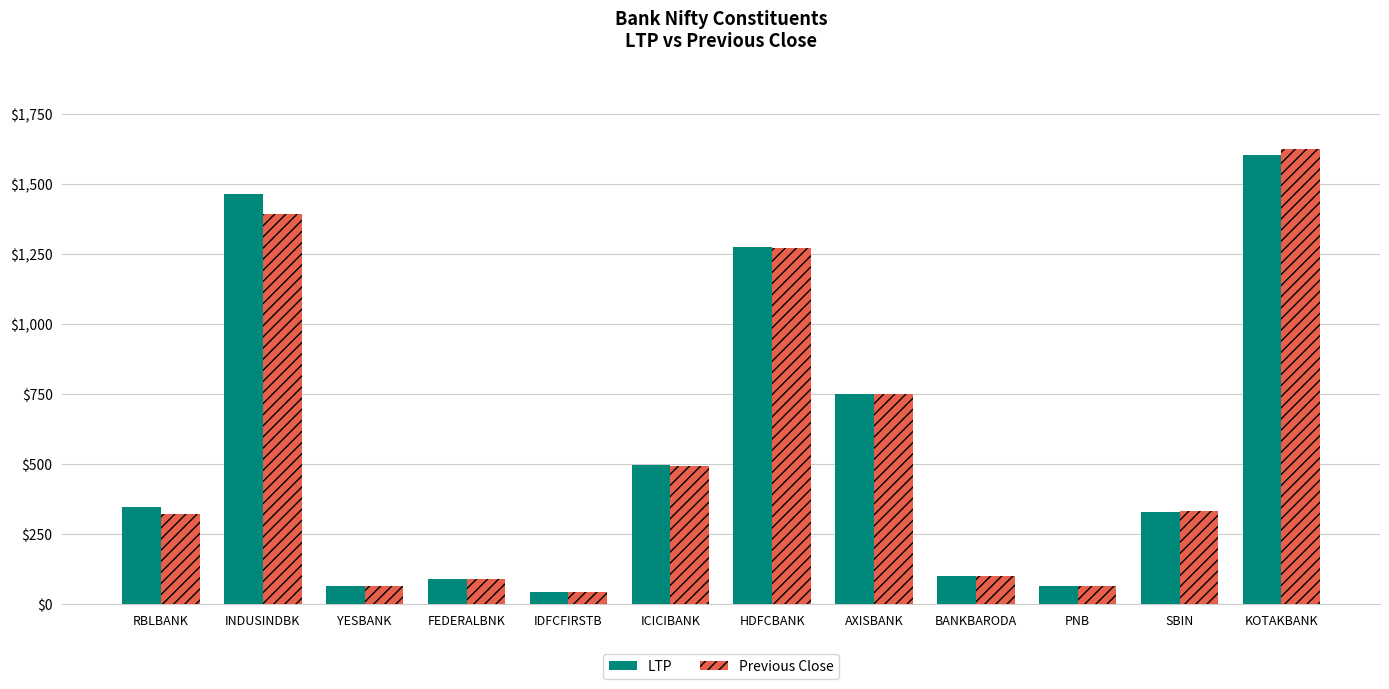

Which series has the widest spread of values?

Previous Close